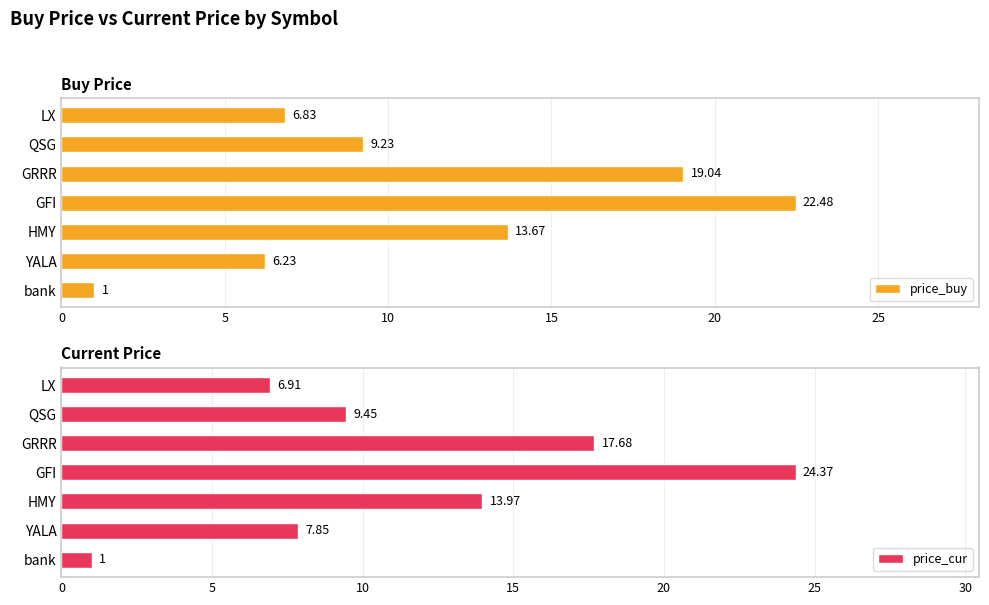

Count the number of categories in the chart.

7